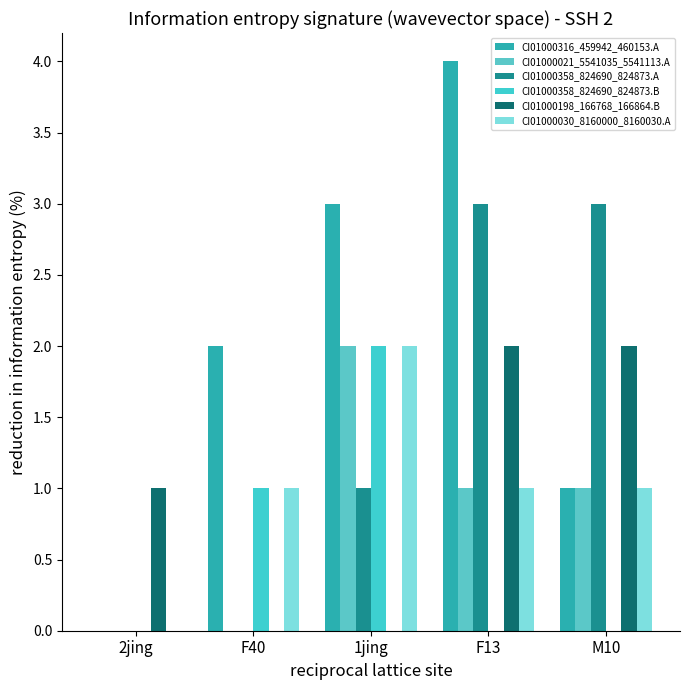

Count the number of categories in the chart.

5